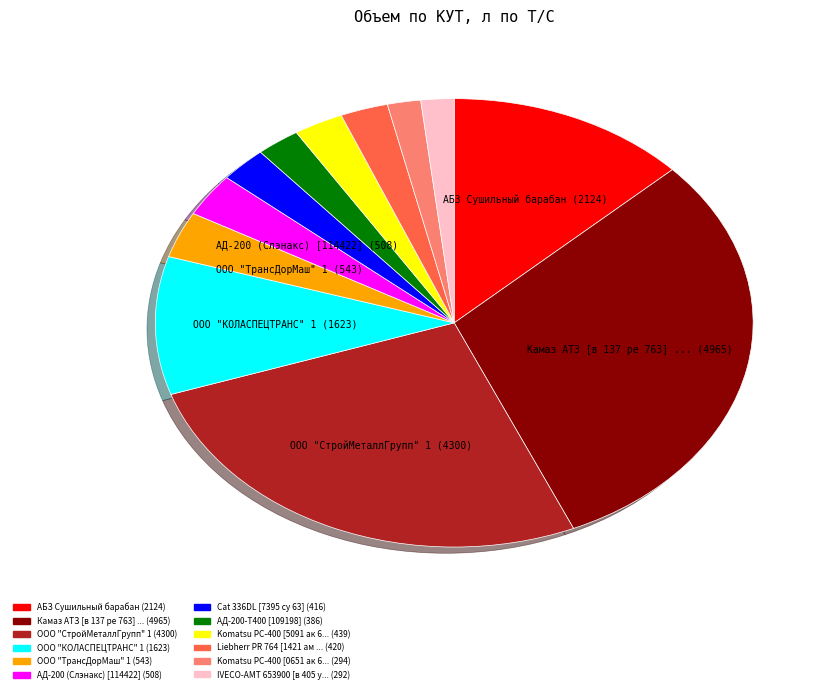

Count the number of slices in the pie.

12